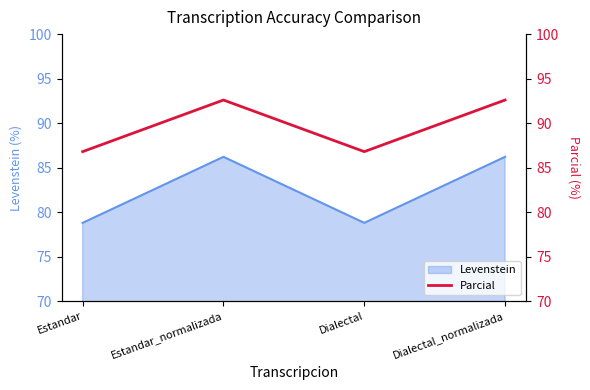

What is the label of the 1st point from the right?

Dialectal_normalizada